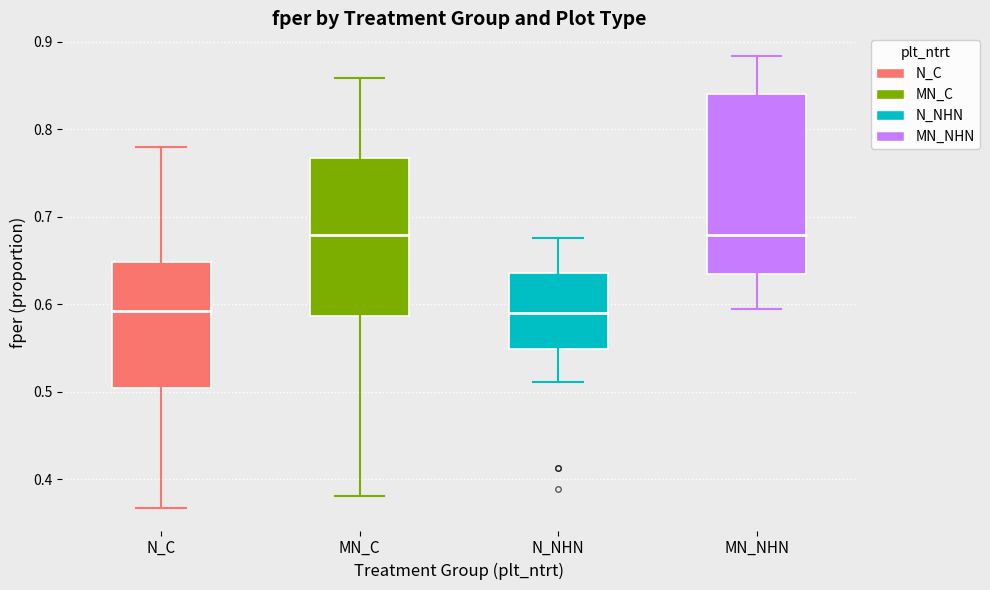

Reading left to right, read every box against the y-axis: the position of its median line, the range the box covers, and the ends of its whiskers. The values are not printed on the chart, so give them approximately, as read against the axis.

N_C: median 0.59, box 0.50 to 0.65, whiskers 0.37 to 0.78
MN_C: median 0.68, box 0.59 to 0.77, whiskers 0.38 to 0.86
N_NHN: median 0.59, box 0.55 to 0.64, whiskers 0.51 to 0.68
MN_NHN: median 0.68, box 0.63 to 0.84, whiskers 0.60 to 0.88